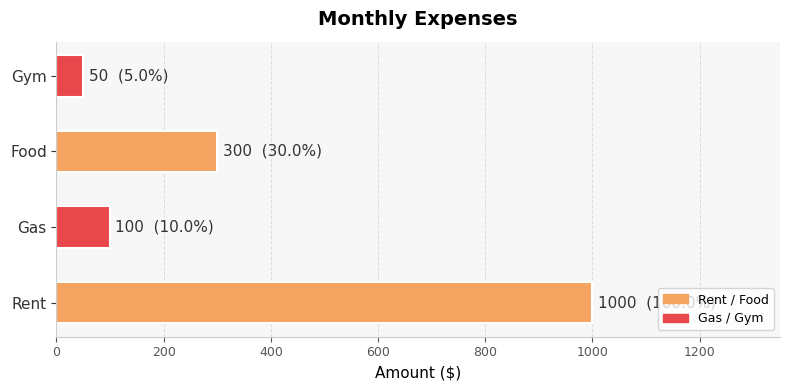

Rank the categories by value from lowest to highest.

Gym, Gas, Food, Rent